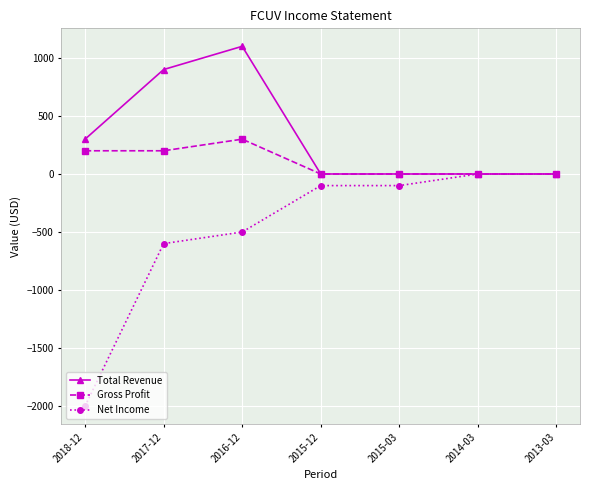

What is the minimum value for Net Income?

-2000